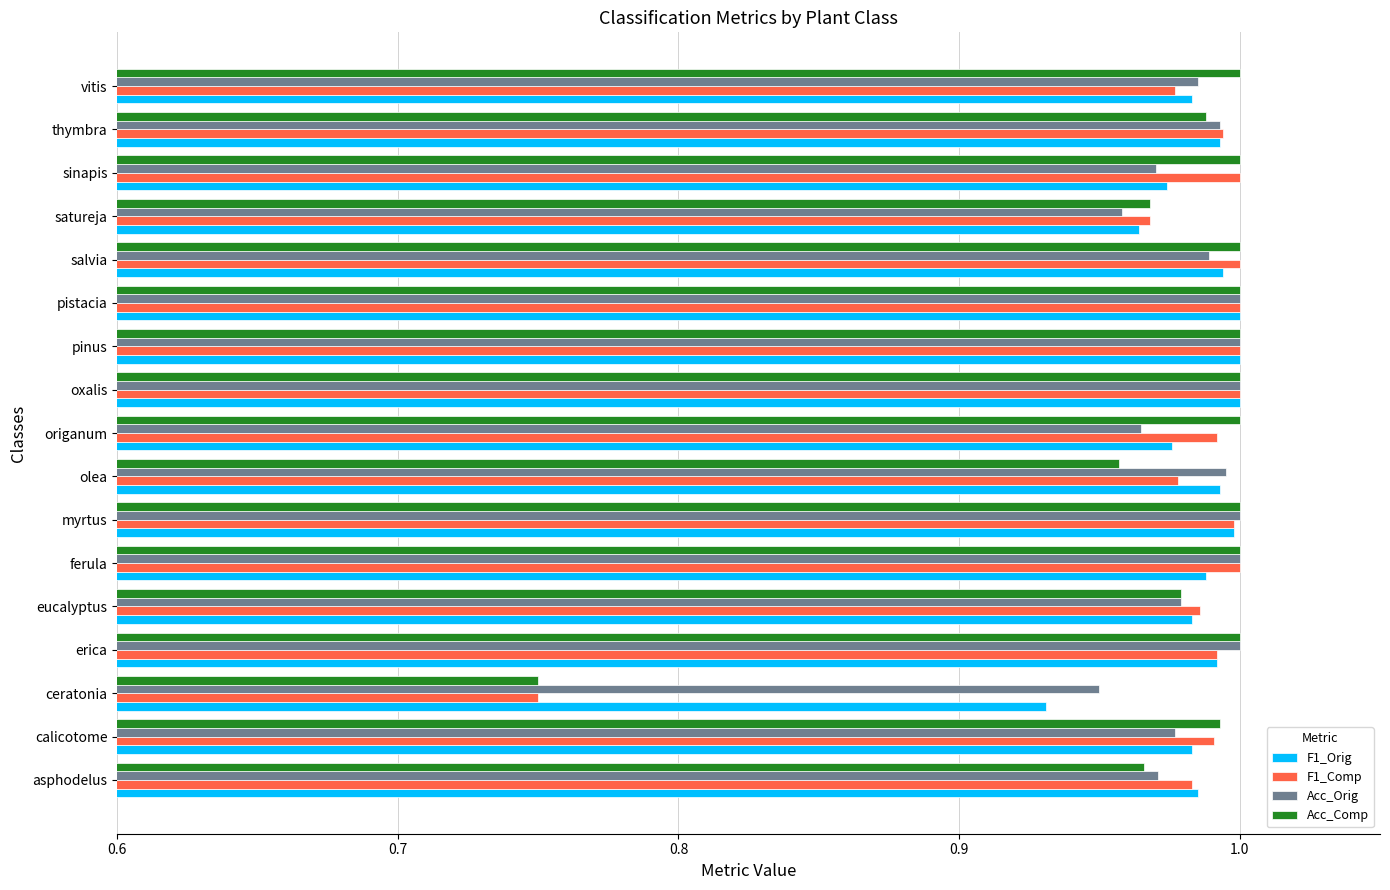

What is the sum of all Acc_Orig values?

16.7